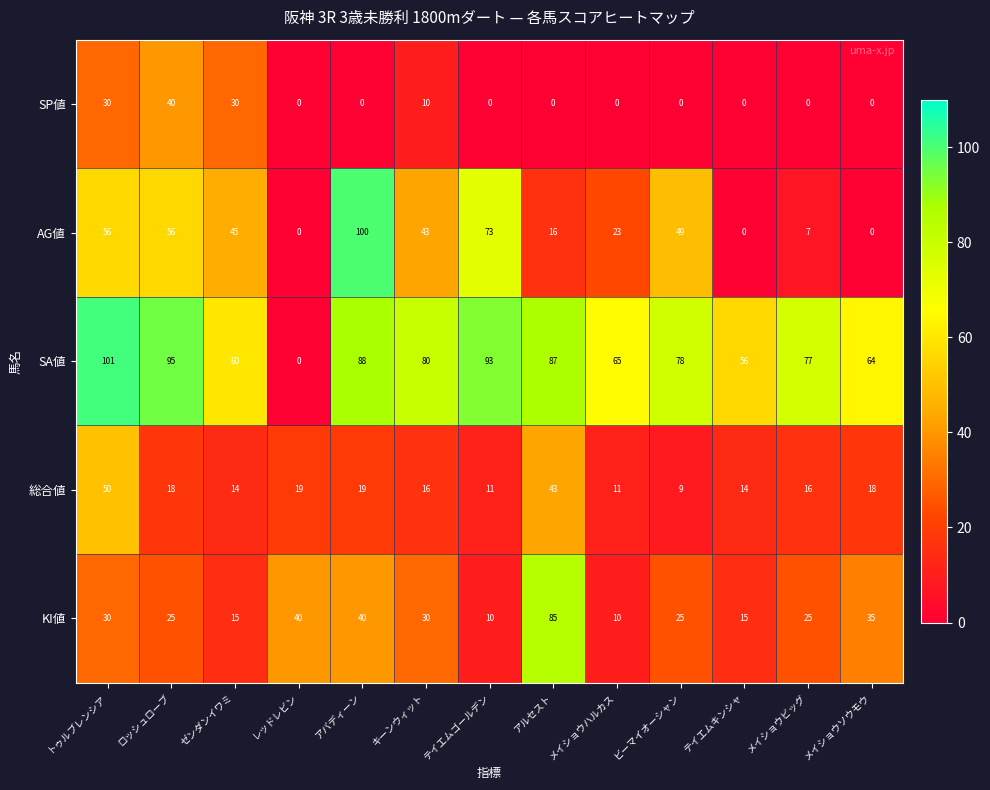

What is the difference between the second highest and minimum values in the SA値 series?

95